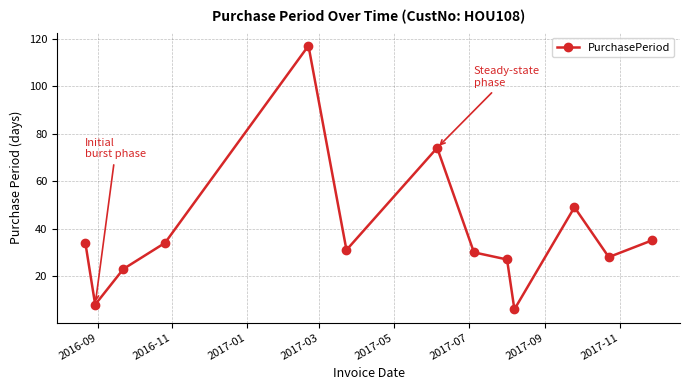

What is the value of the 4th point from the left?

34